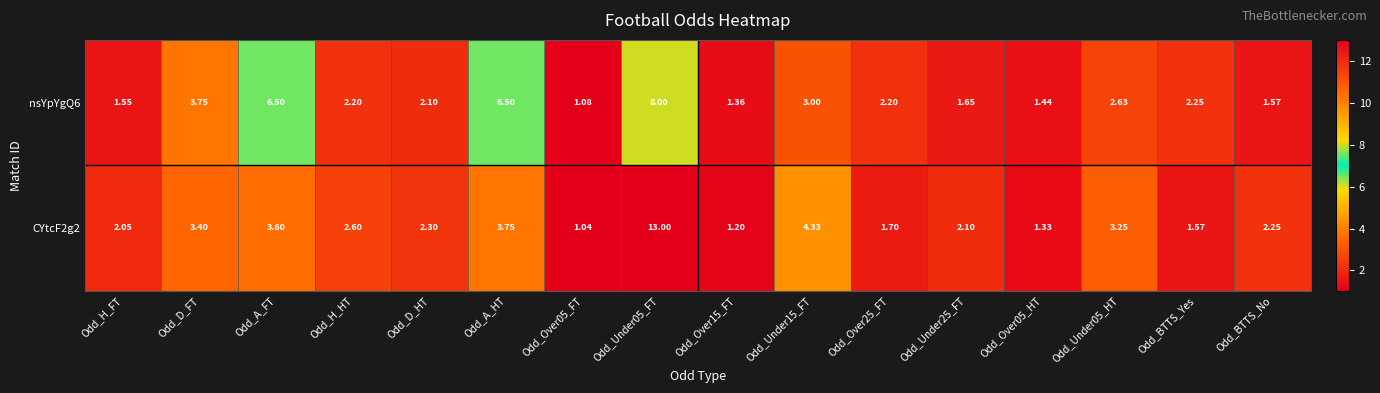

Is the value of nsYpYgQ6 at Odd_Over05_HT greater than the value of CYtcF2g2 at Odd_Over15_FT?

Yes